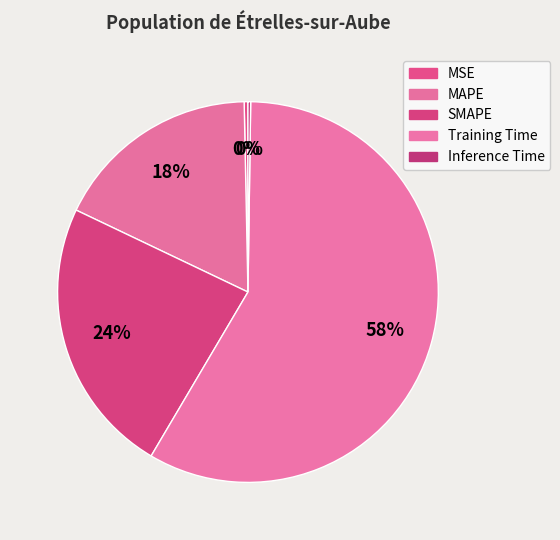

How many slices are in this pie chart?

5